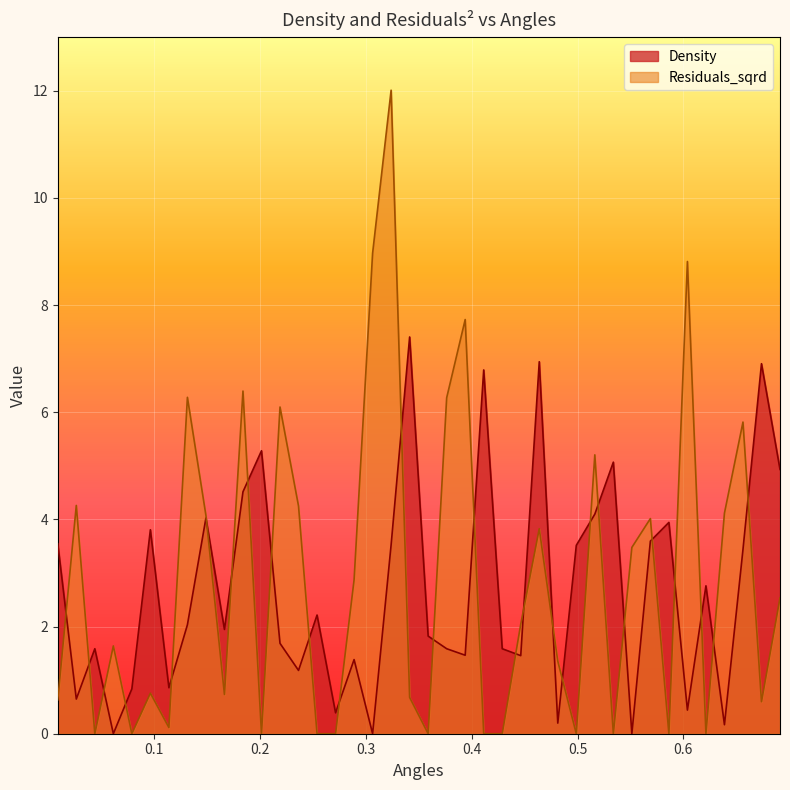

Between 0.2887814974051899 and 0.41129485994072496, which is larger?

0.41129485994072496